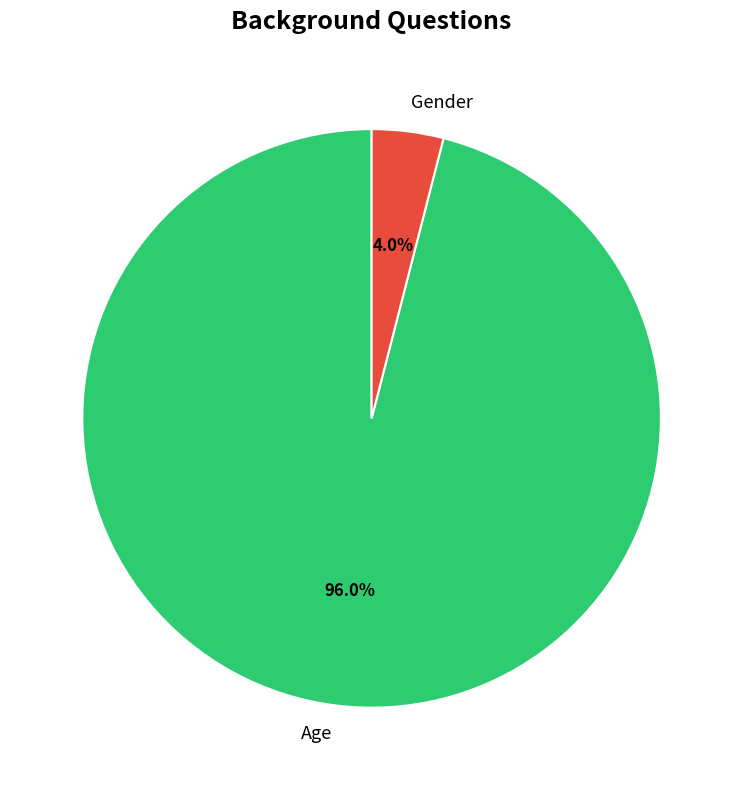

True or false: Age accounts for 90% of the total.

False